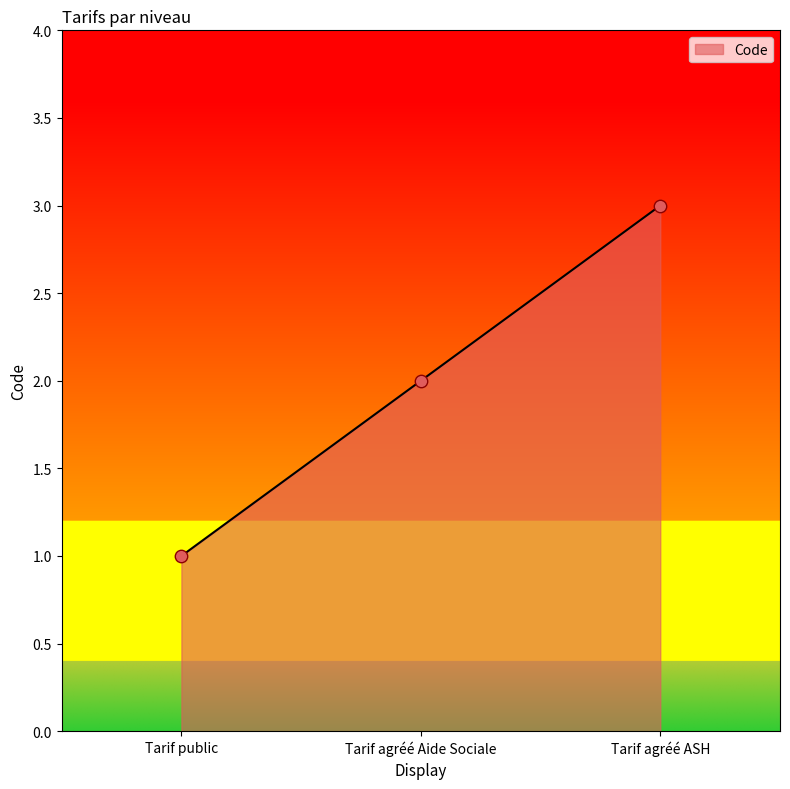

Between Tarif public and Tarif agréé ASH, which is larger?

Tarif agréé ASH